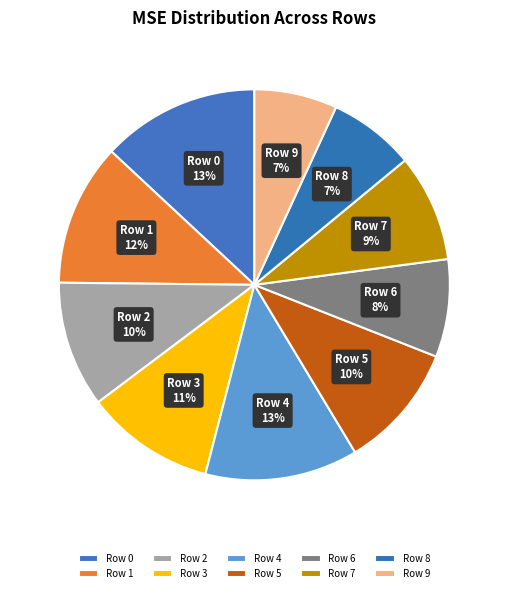

Does any single category account for the majority?

No